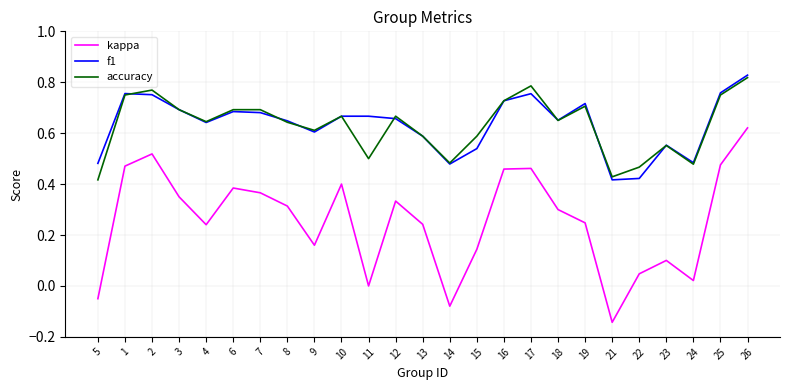

True or false: f1 and kappa intersect in this chart.

False